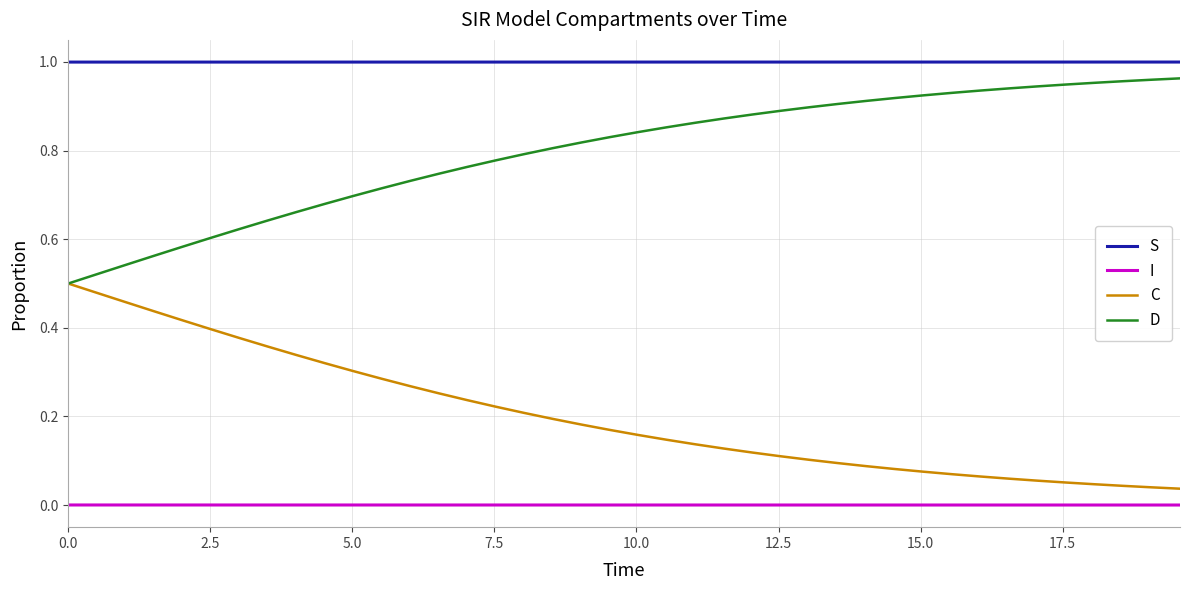

True or false: I and D cross at least once.

False